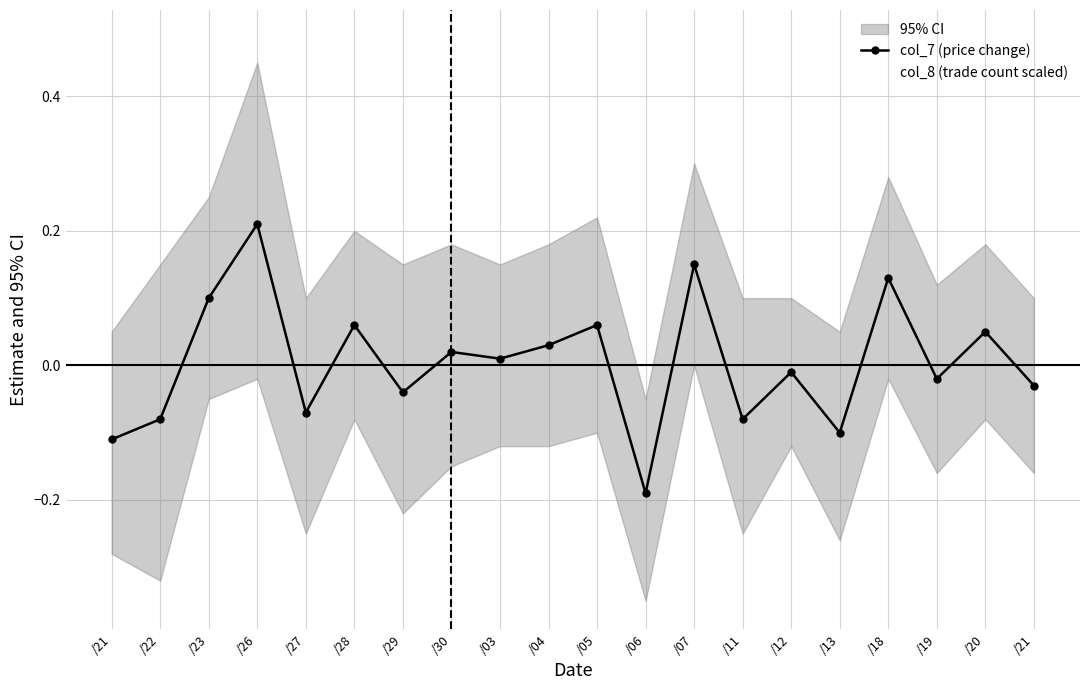

Which series changed the most between /05 and /12?

col_8 (trade count scaled)